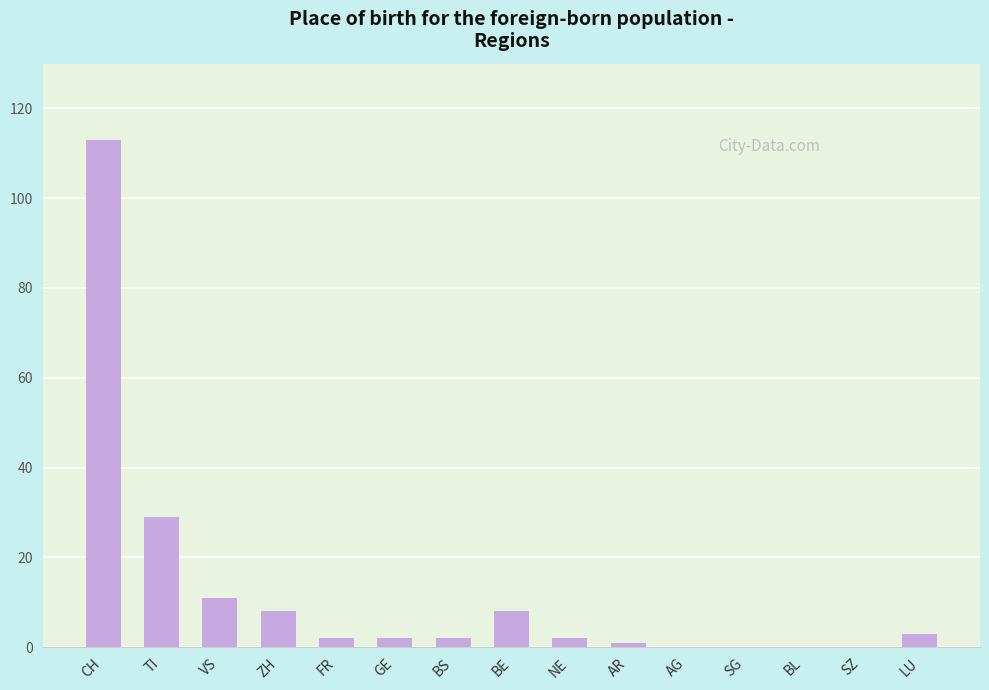

What is the difference between the values at ZH and GE?

6